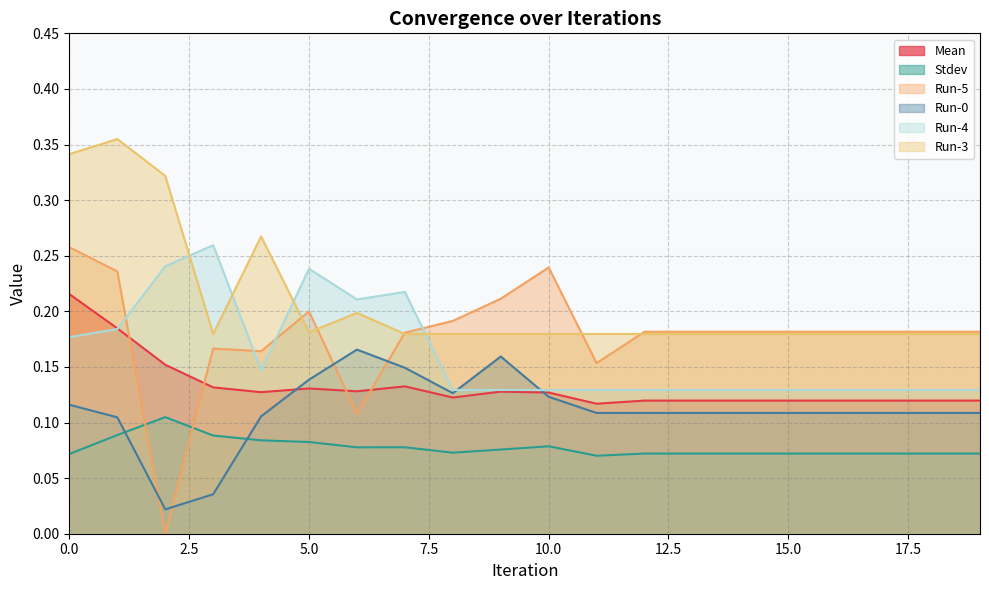

The Run-0 series shows 0.1 at 12. True or false?

False